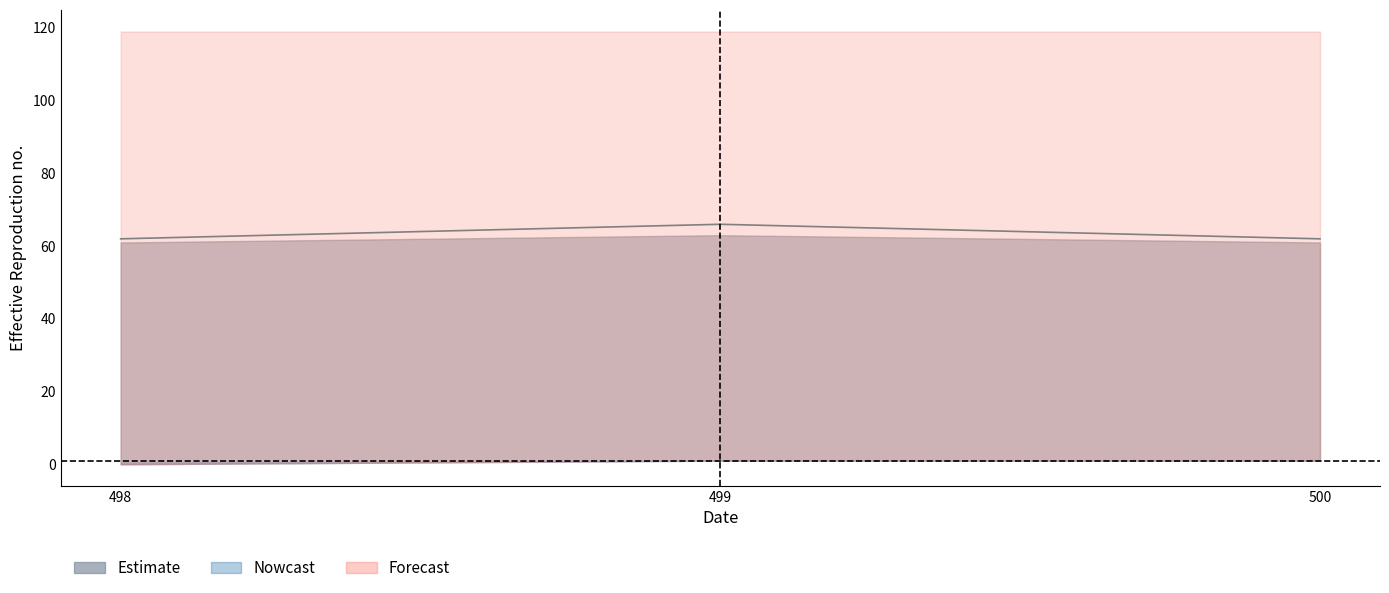

Where is the data nearest to the value 64?

498